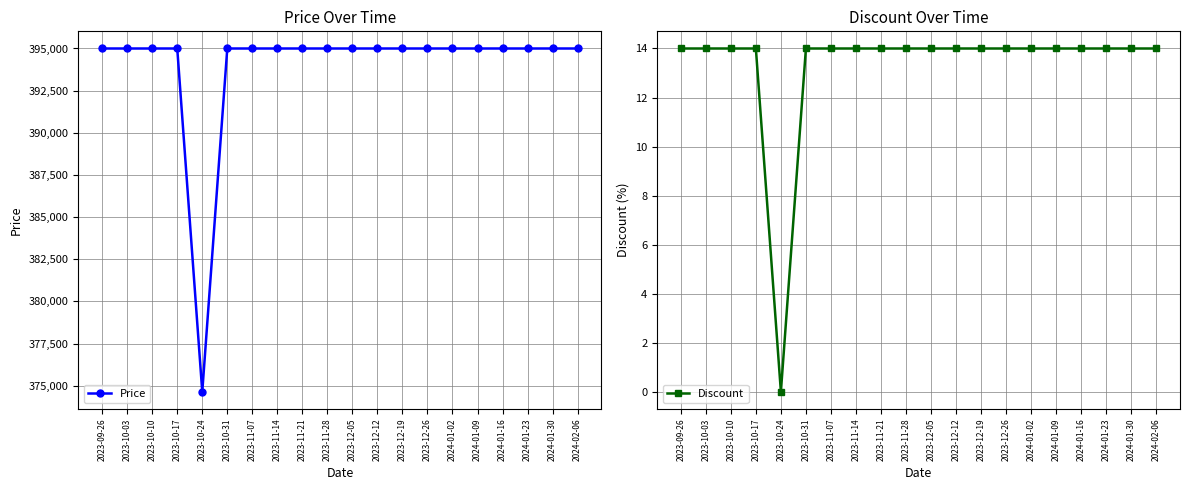

What is the sum of the Discount values at 2024-01-30 and 2023-09-26?

28